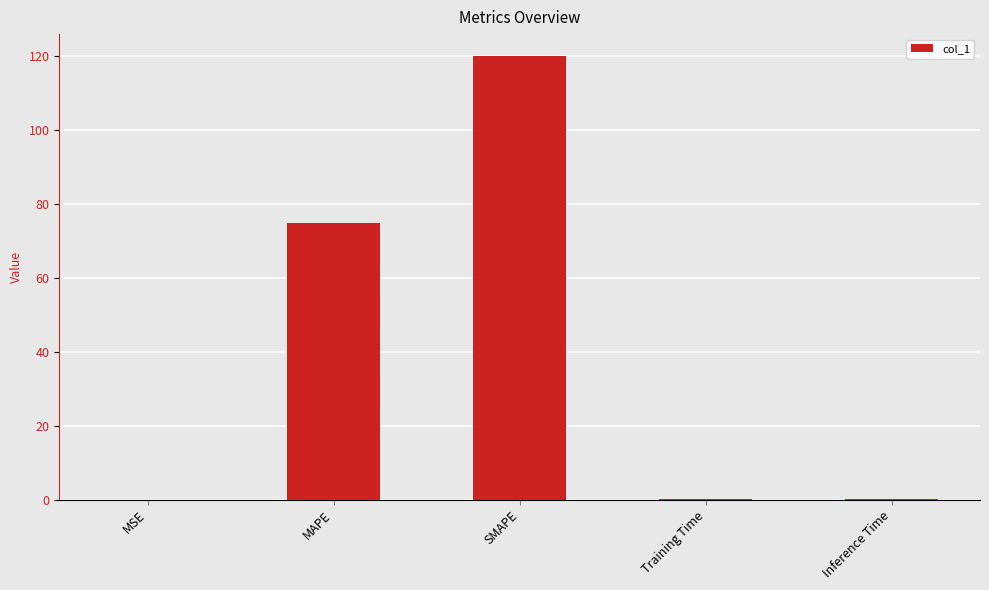

At which category does the chart reach its peak across all series?

SMAPE